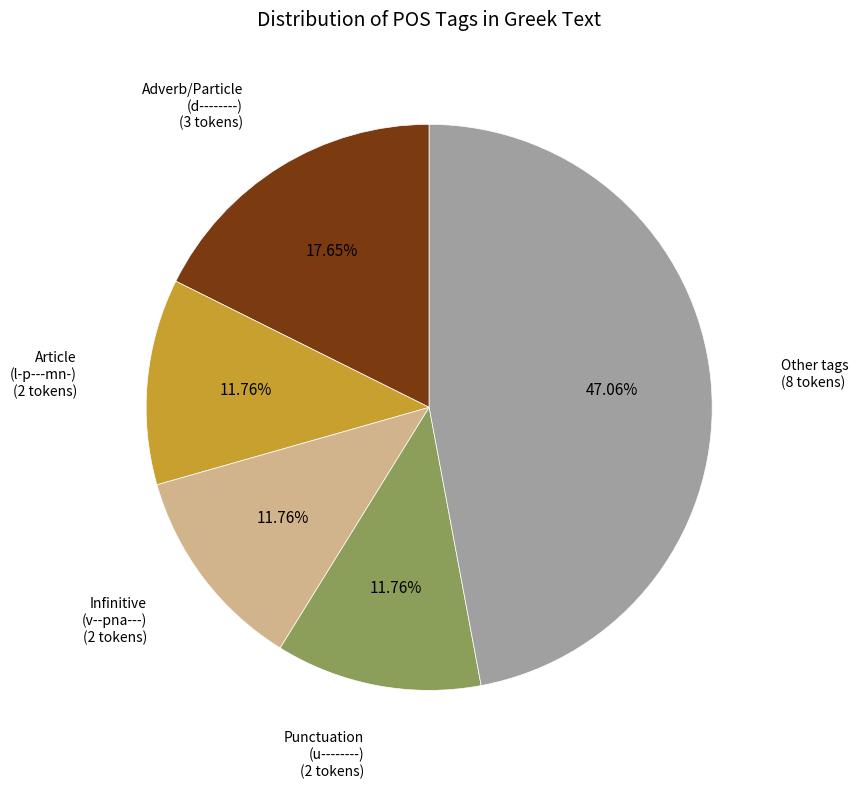

Combined, do Other tags and Infinitive (v--pna---) account for over 50%?

Yes